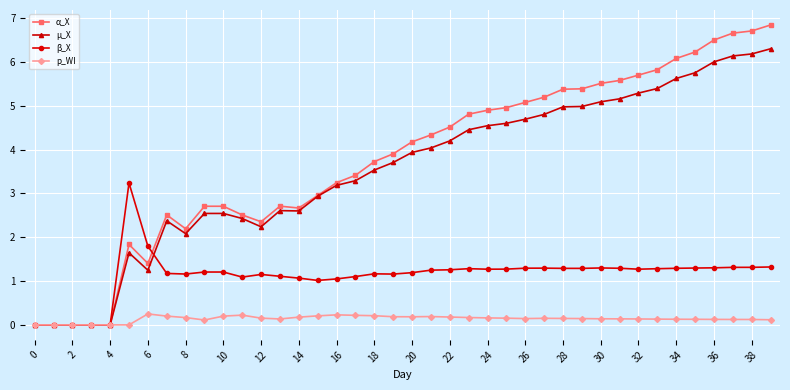

What is the difference between the maximum and second lowest values in the β_X series?

3.2